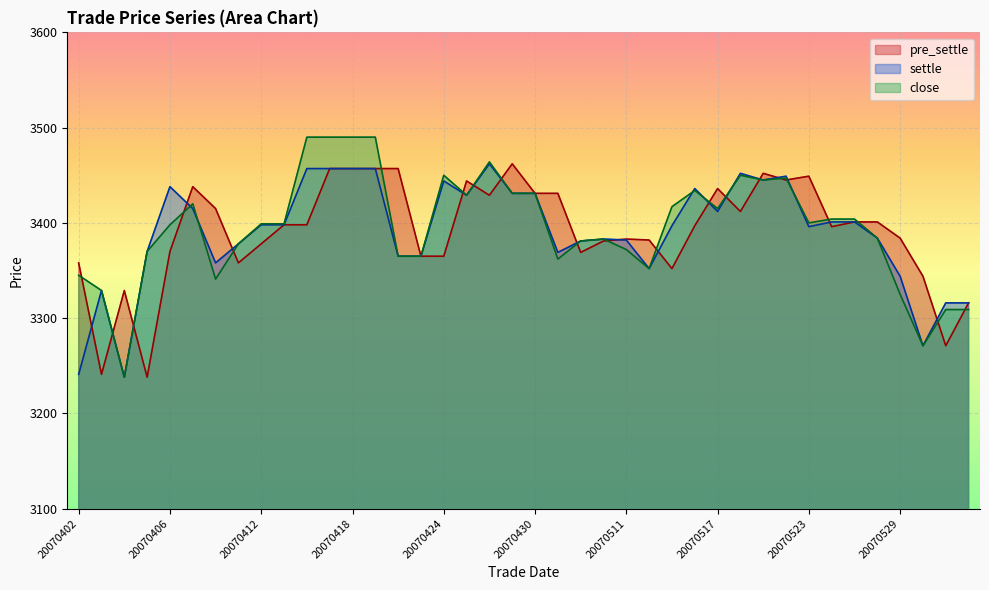

At which label is settle closest to 3350?

20070514